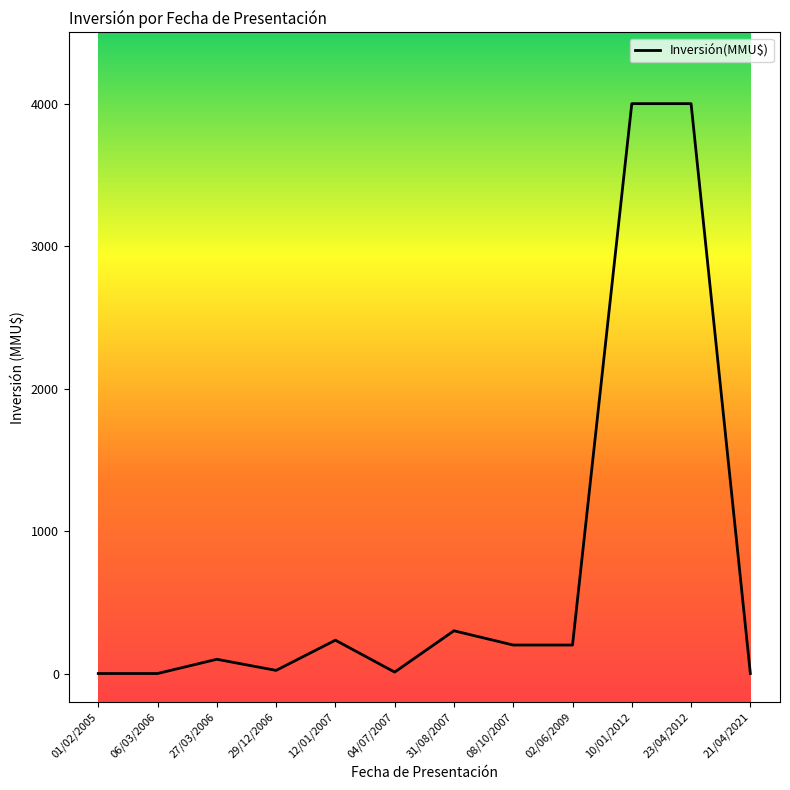

The value at 31/08/2007 is 300. True or false?

True